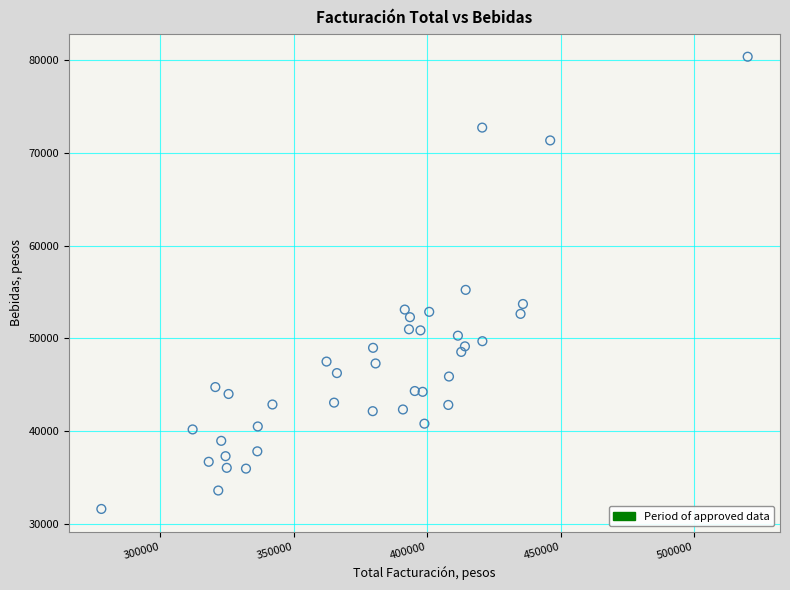

What Y value in the scatter plot is closest to 55983?

55224.0